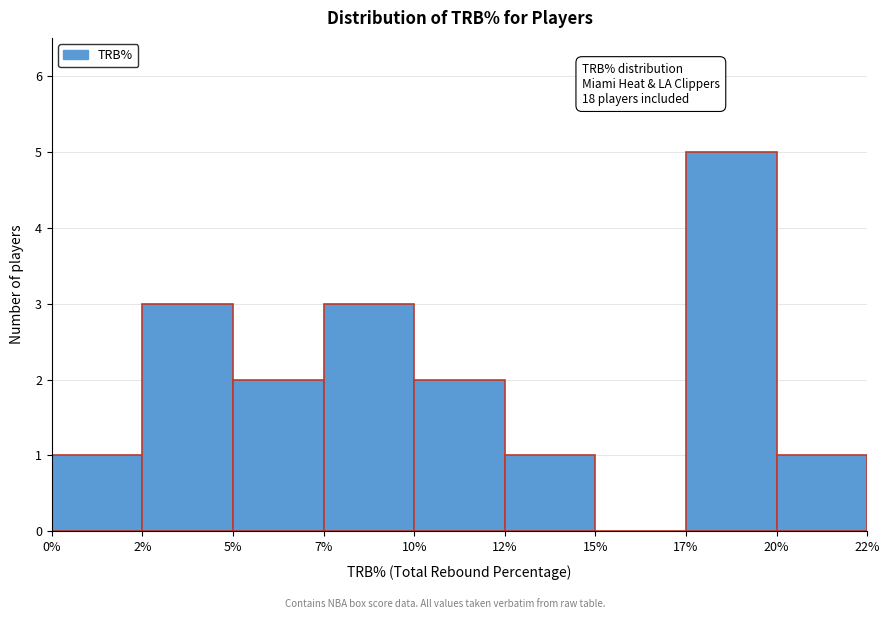

Reading left to right, what are all the values shown in this chart?

0%=1	2%=3	5%=2	7%=3	10%=2	12%=1	15%=0	17%=5	20%=1